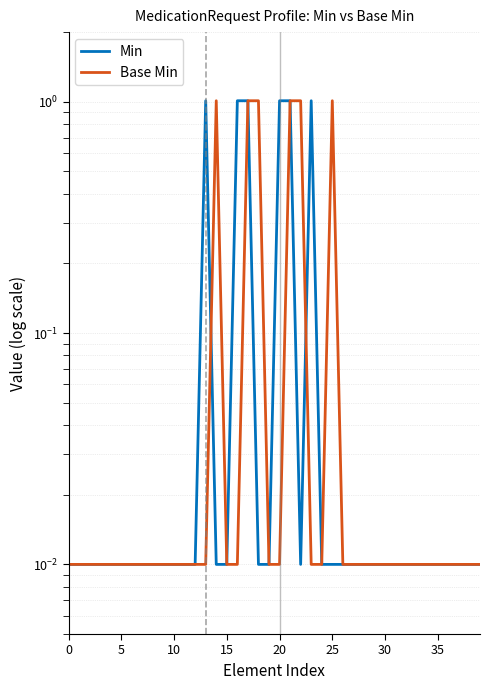

What is the average value of the Min series?

0.2